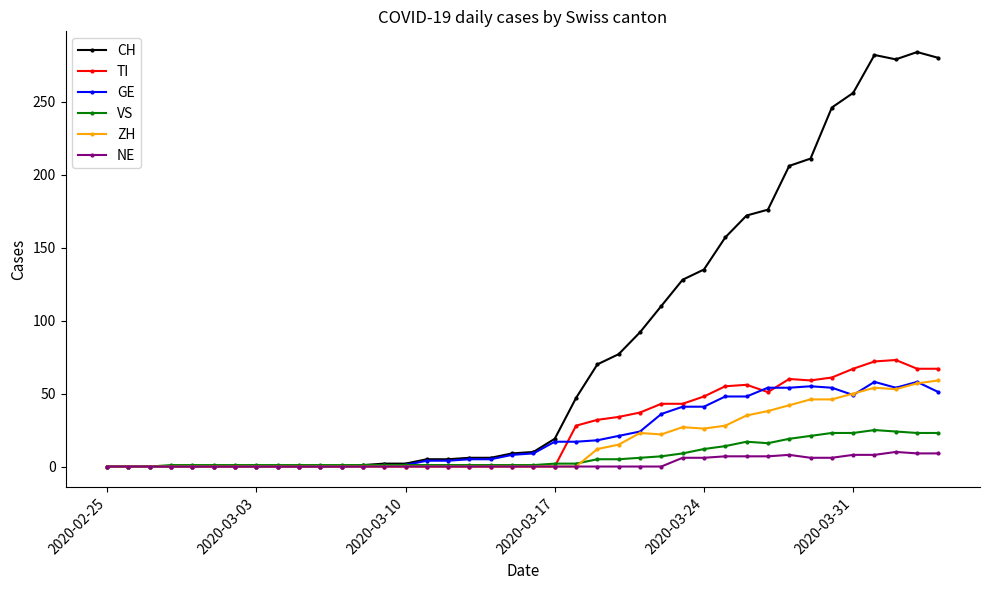

Which series has the largest total across all categories?

CH